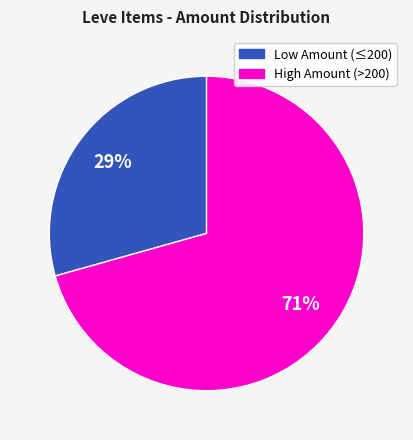

Is there any slice that represents more than half of the pie?

Yes